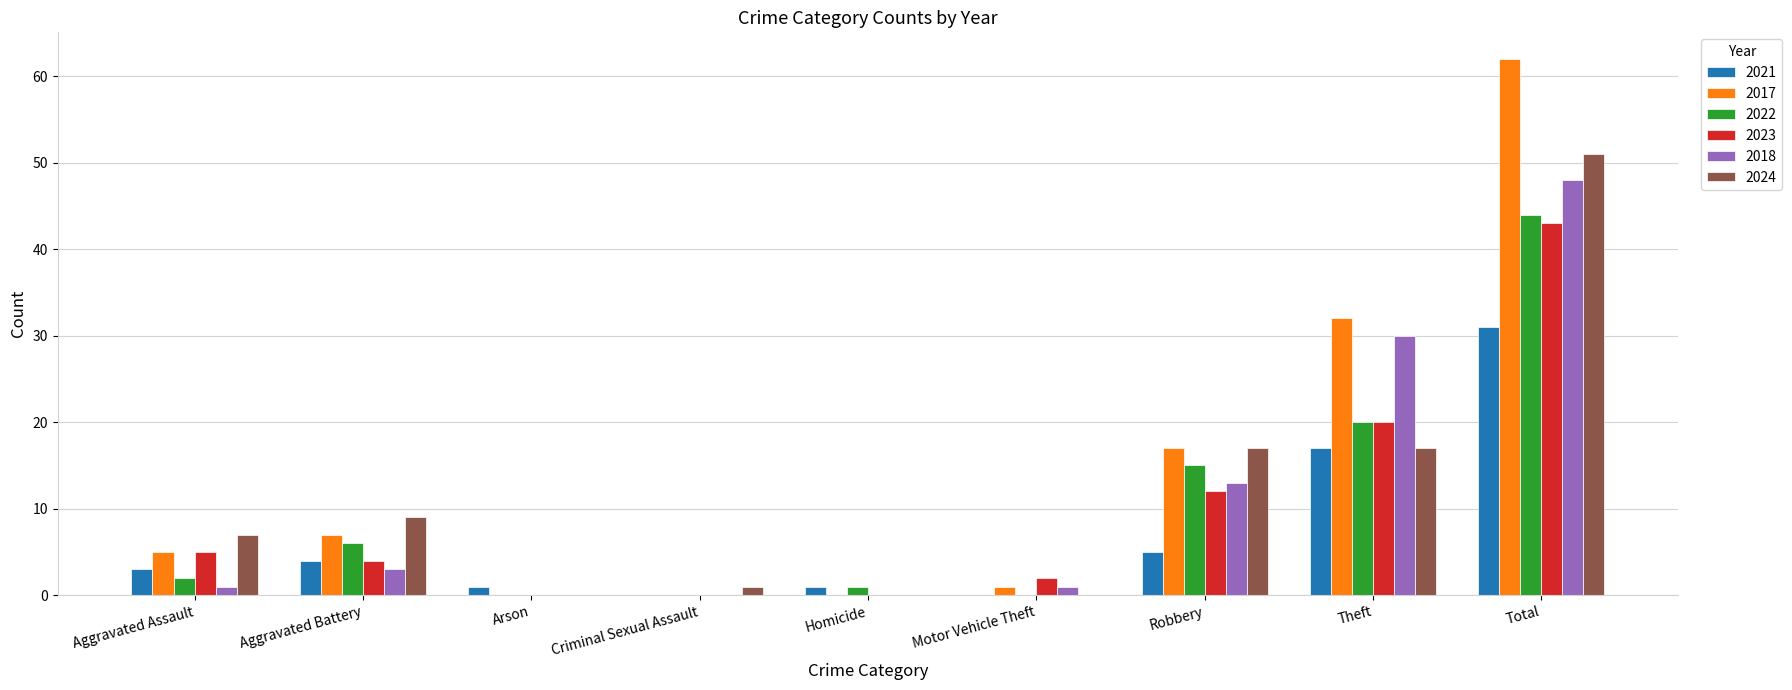

Between Theft and Total, which series saw the biggest shift?

2024